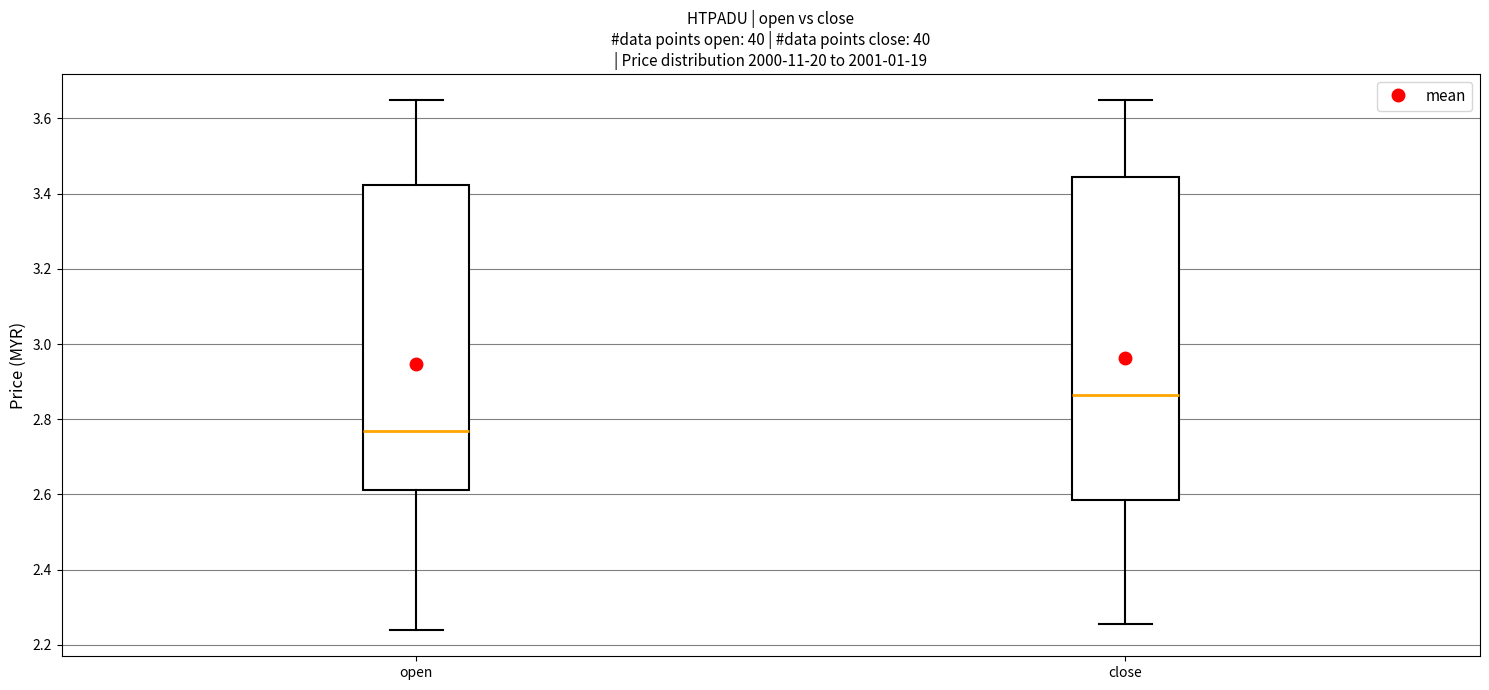

Comparing the boxes themselves (not the whiskers), which one is the tallest?

close